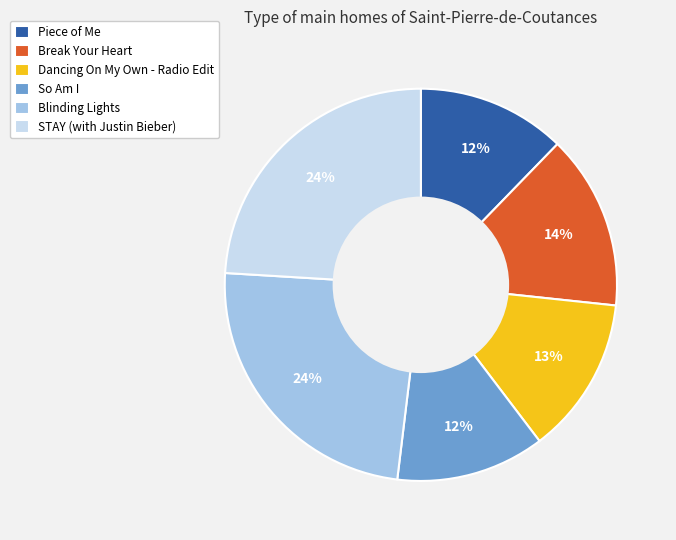

What percentage is the Dancing On My Own - Radio Edit slice, to the nearest percent?

13%